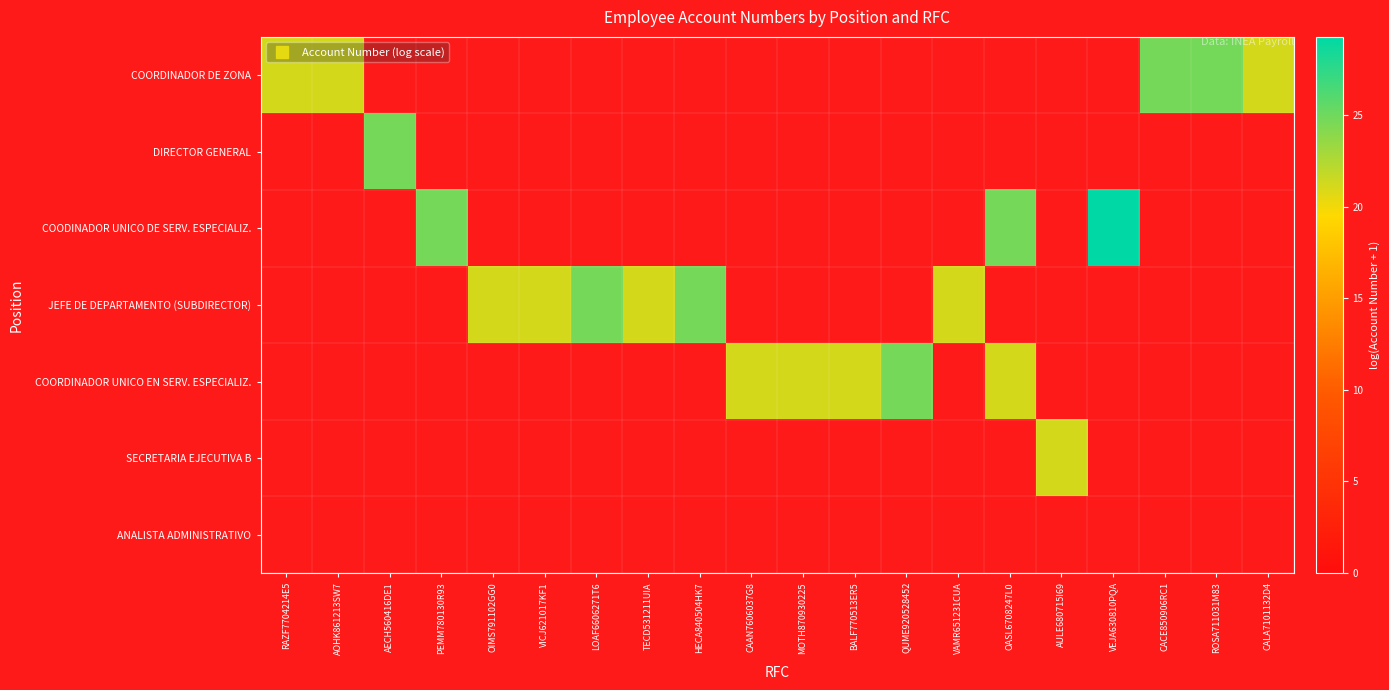

How many values in COODINADOR UNICO DE SERV. ESPECIALIZ. are above zero?

3